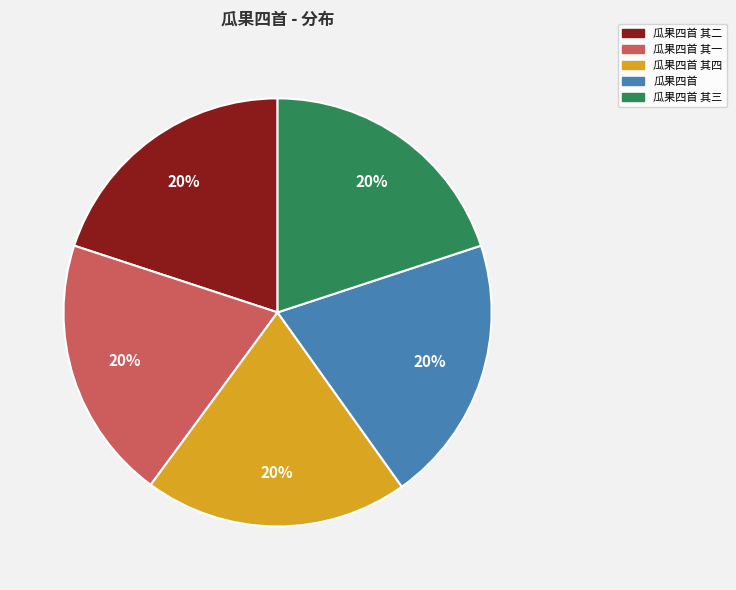

To the nearest percent, what is the average slice percentage?

20%